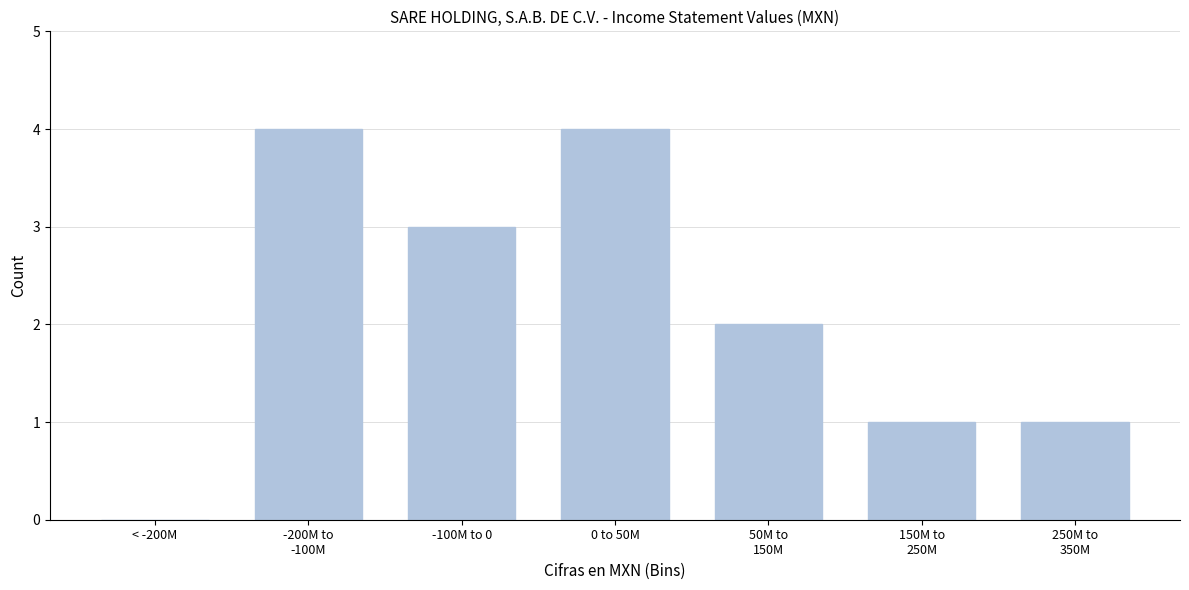

What is the sum of all values?

15